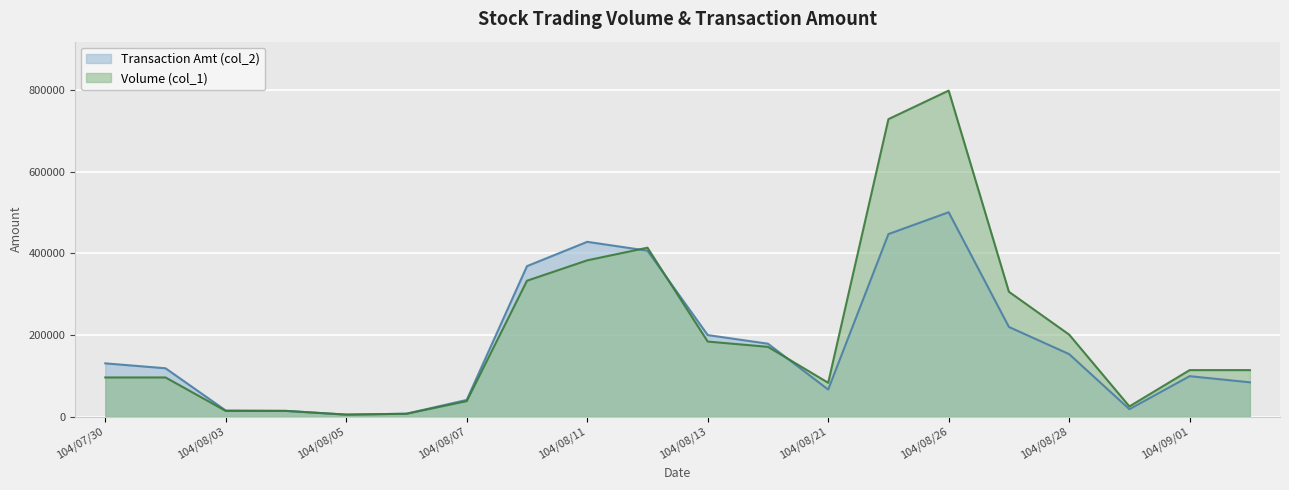

The value of Transaction Amt (col_2) at 104/08/27 is 219760. True or false?

True